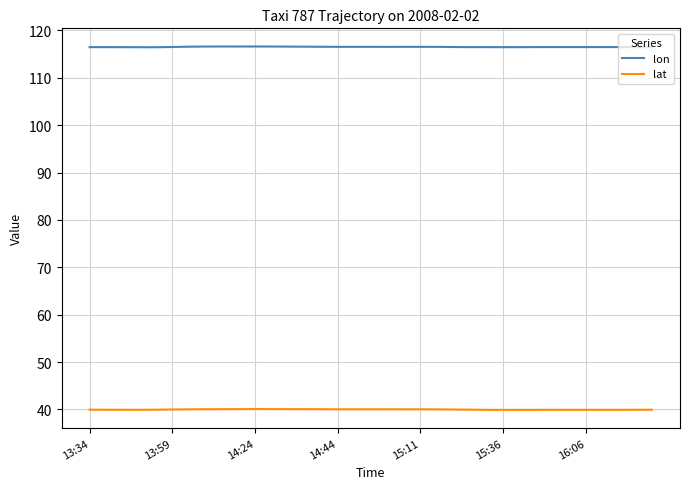

True or false: lon has more than 0 interior local peaks.

True